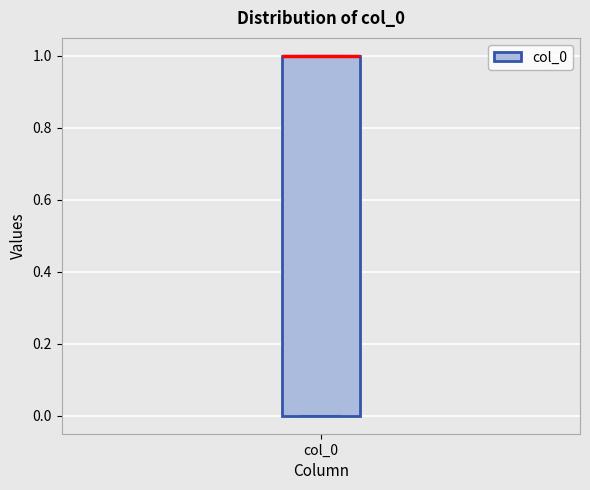

Where is the lower edge of the box for col_0 on the y-axis? The values are not printed on the chart, so give them approximately, as read against the axis.

0